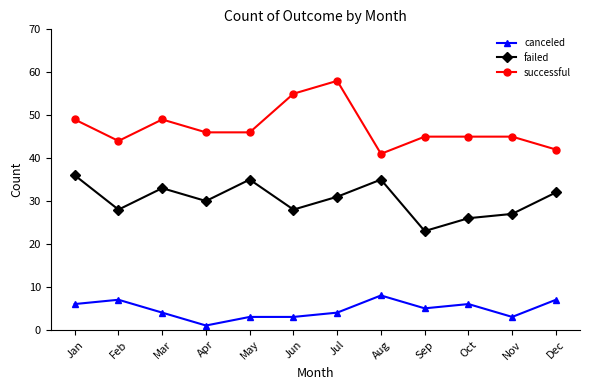

Between May and Nov, which series saw the biggest shift?

failed